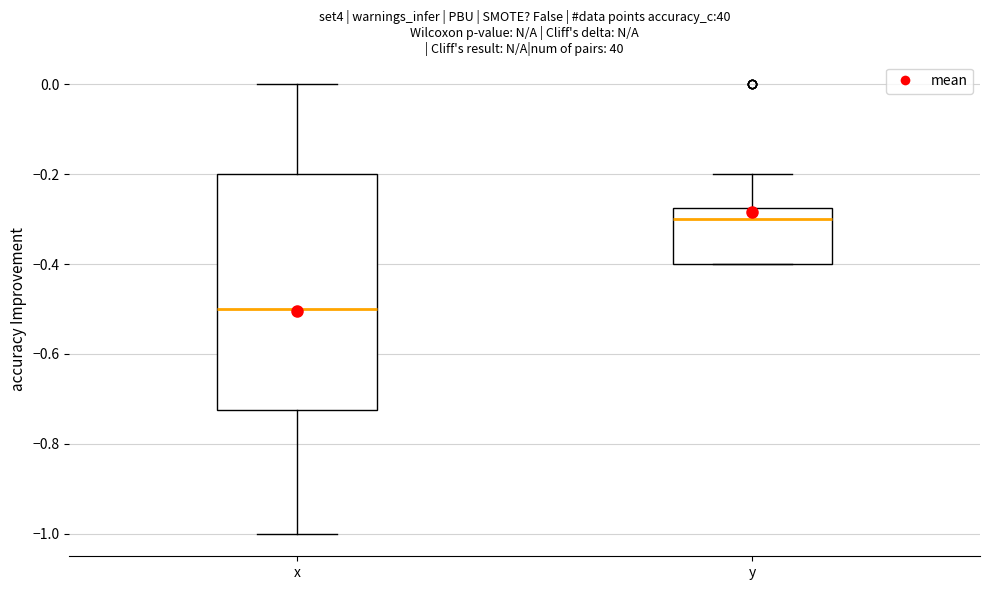

Which box's median line is the lowest?

x